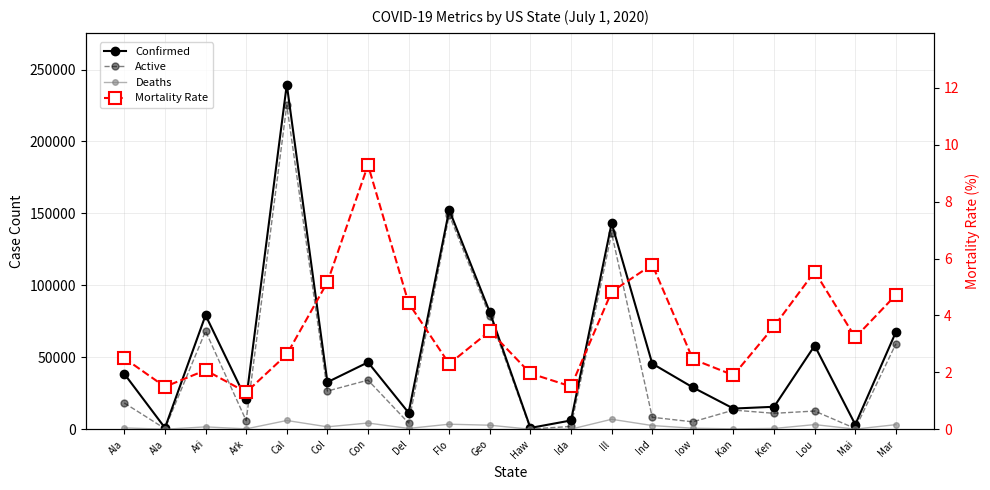

At which category does Confirmed reach its first local peak?

Ari